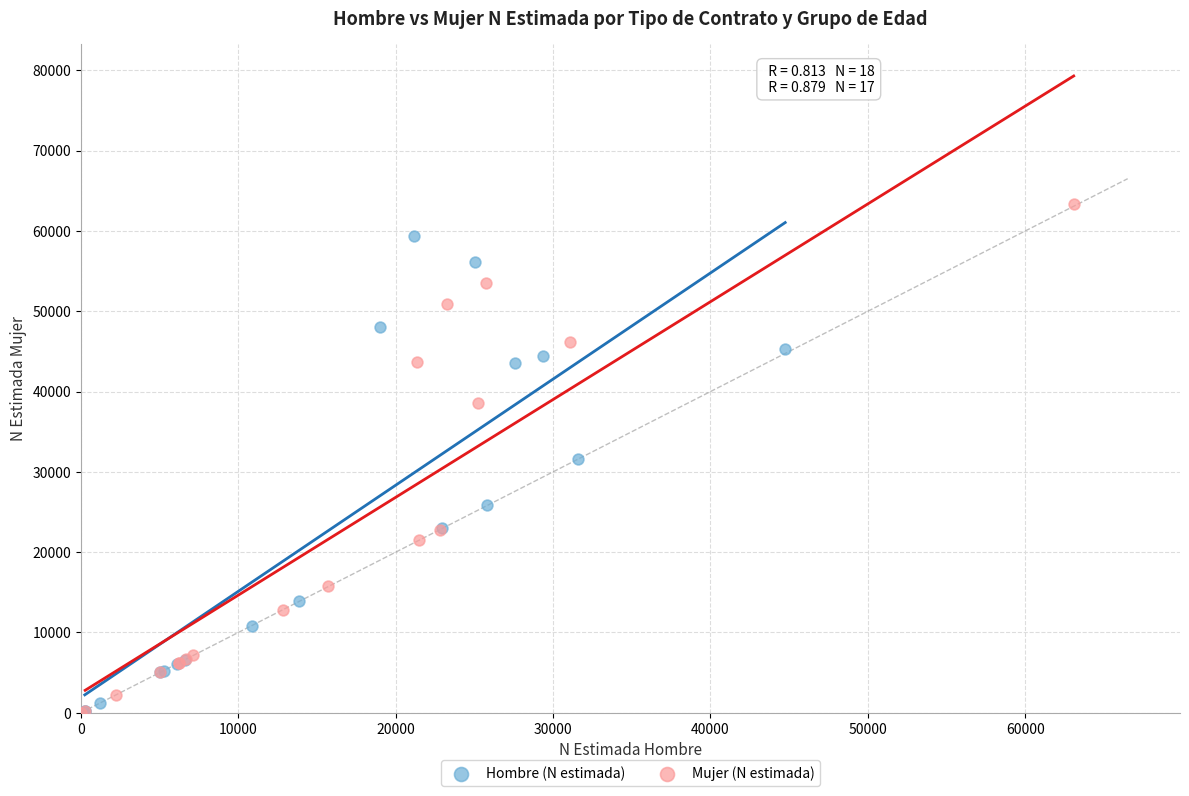

Which series contains the highest Y value?

Mujer (N estimada)